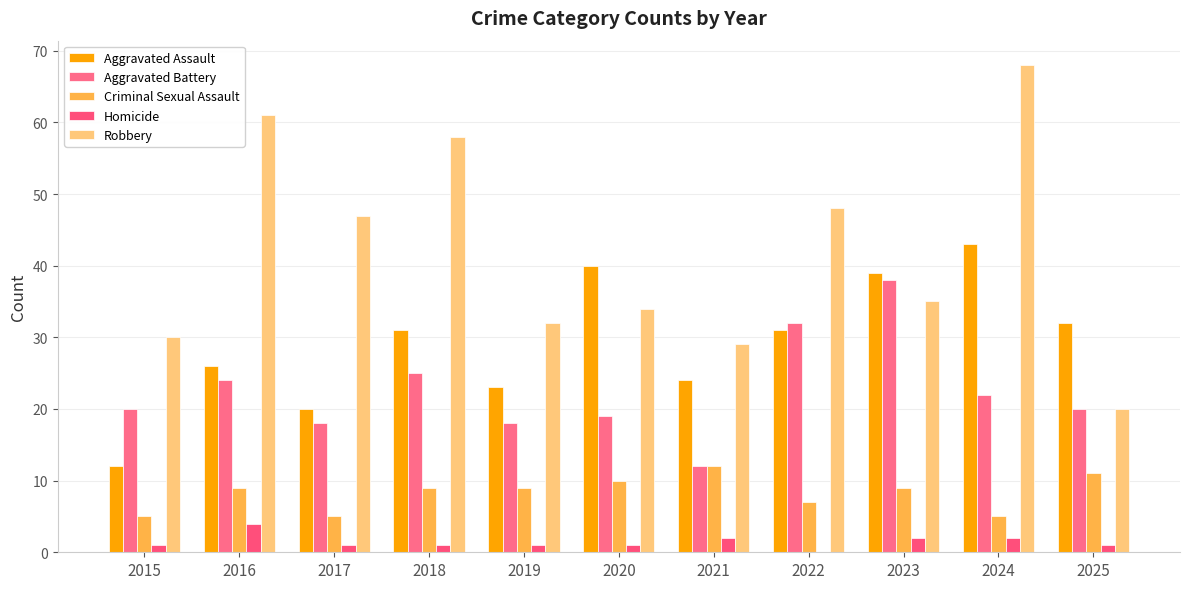

Are the bars grouped side by side (vs. stacked)?

Yes